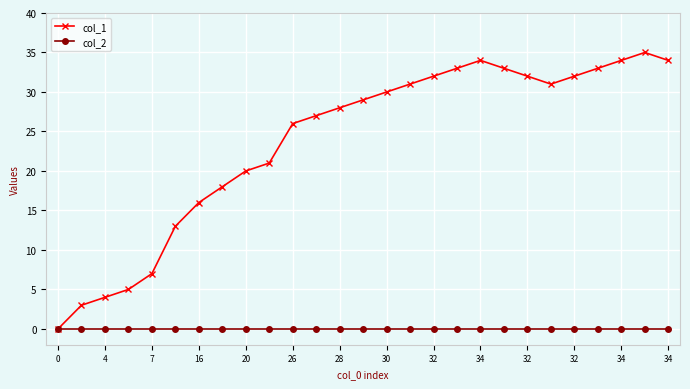

Which series has the widest spread of values?

col_1